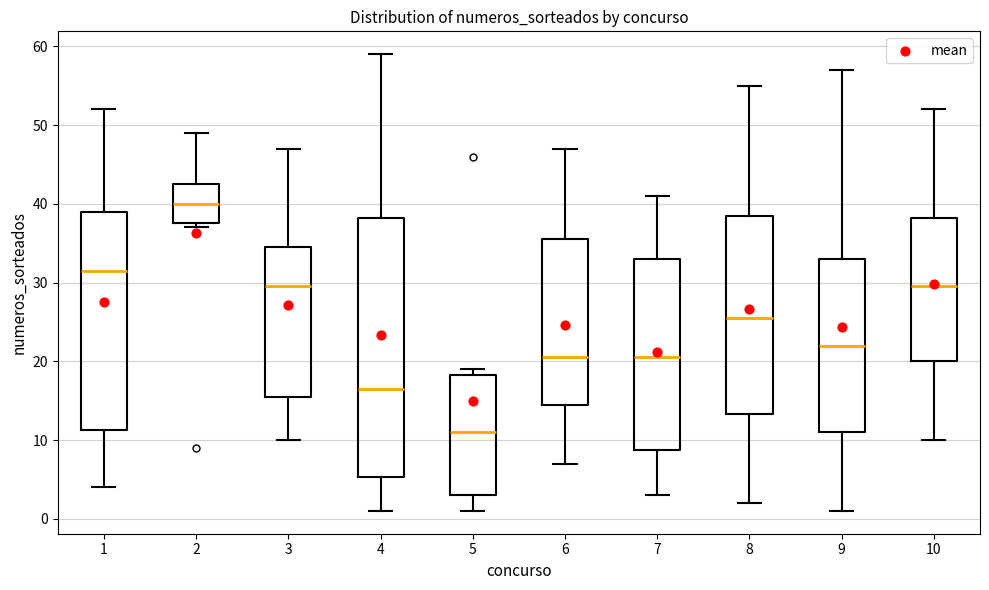

Reading left to right, transcribe this box plot: for each box, give where its median line is, the range the box spans, and where its two whiskers end, as read against the y-axis. The values are not printed on the chart, so give them approximately, as read against the axis.

1: median 32, box 11 to 39, whiskers 4 to 52
2: median 40, box 38 to 43, whiskers 37 to 49
3: median 30, box 16 to 35, whiskers 10 to 47
4: median 17, box 5 to 38, whiskers 1 to 59
5: median 11, box 3 to 18, whiskers 1 to 19
6: median 21, box 15 to 36, whiskers 7 to 47
7: median 21, box 9 to 33, whiskers 3 to 41
8: median 26, box 13 to 39, whiskers 2 to 55
9: median 22, box 11 to 33, whiskers 1 to 57
10: median 30, box 20 to 38, whiskers 10 to 52